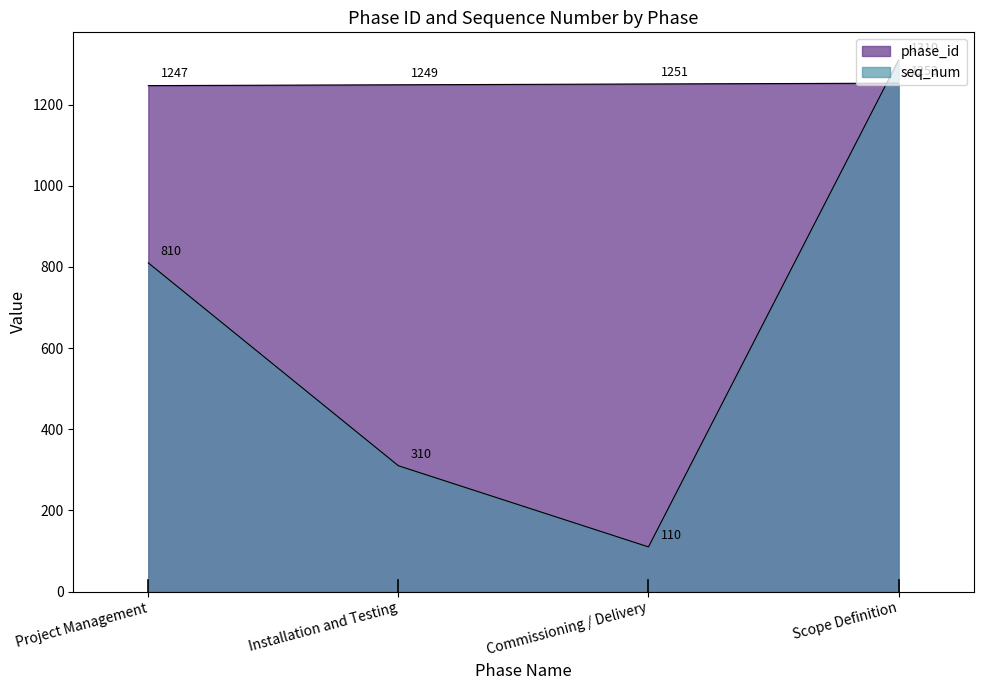

Which category has the lowest value in the phase_id series?

Project Management